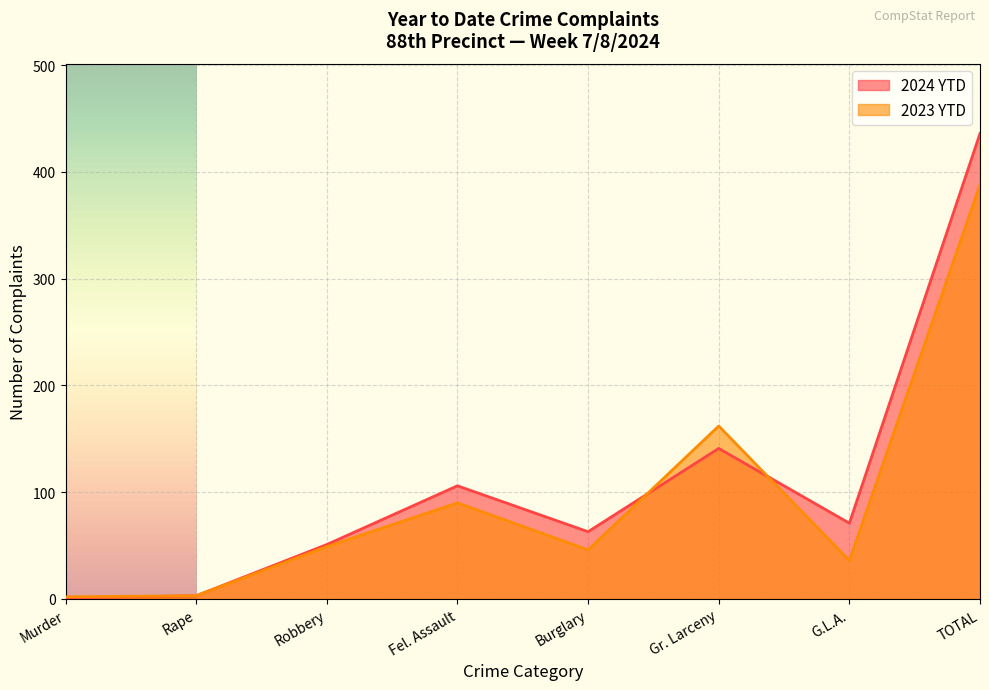

How many data points in 2024 YTD are above 71?

3